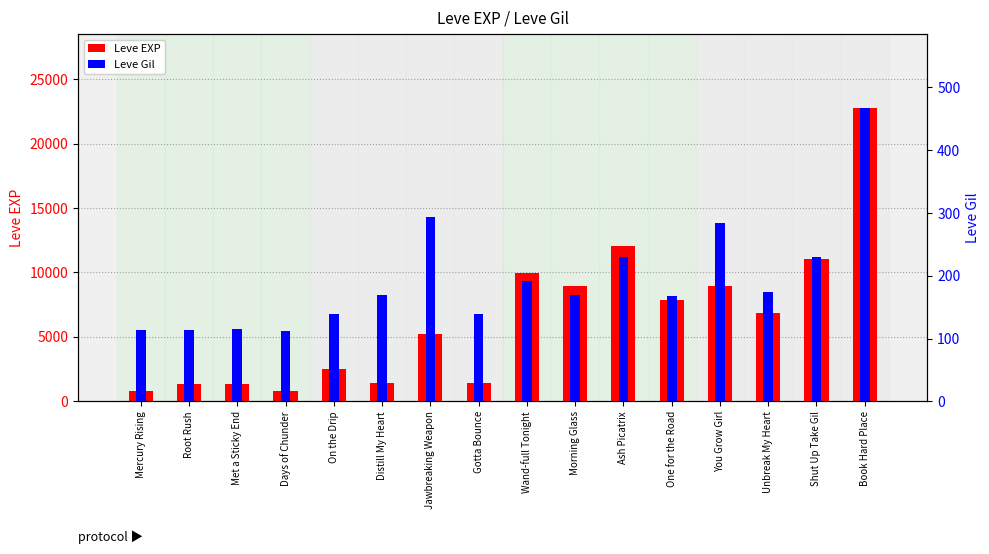

Which category has the lowest value across all series?

Days of Chunder